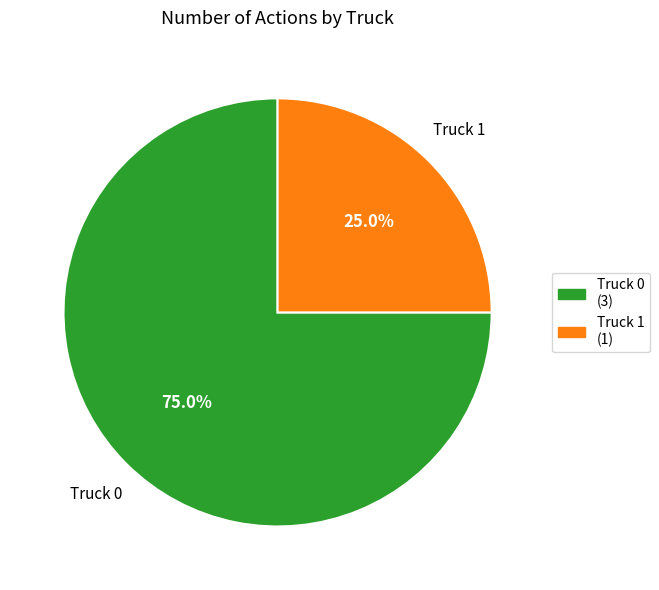

Which category has the biggest portion of the pie?

Truck 0